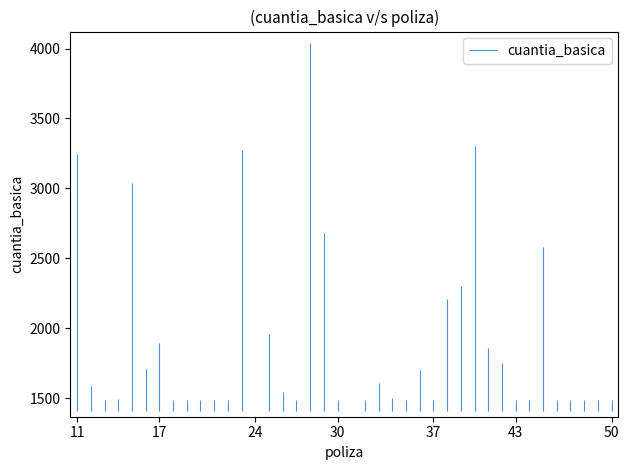

What is the difference between the values at 27 and 38?

716.1